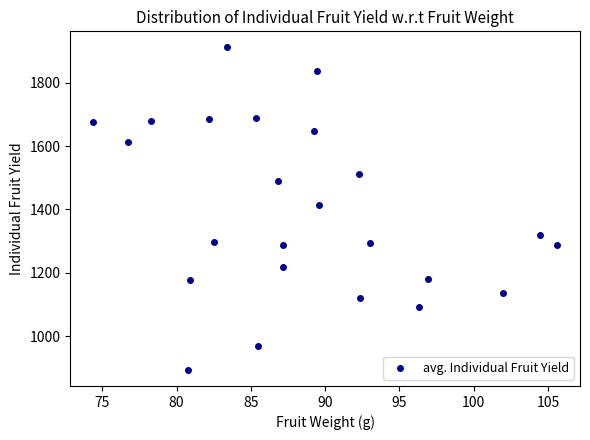

What Y value in the scatter plot is closest to 1402?

1413.5